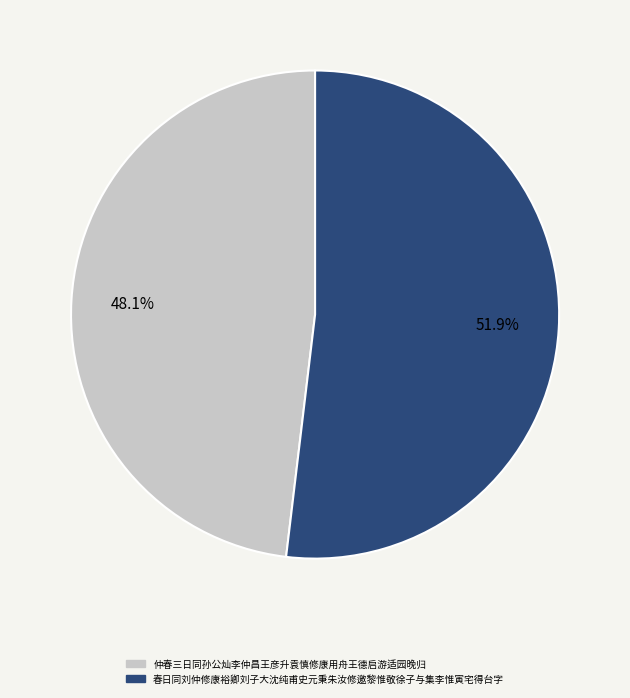

What is the ratio of the value at 春日同刘仲修康裕卿刘子大沈纯甫史元秉朱汝修邀黎惟敬徐子与集李惟寅宅得台字 to the value at 仲春三日同孙公灿李仲昌王彦升袁慎修康用舟王德启游适园晚归?

1.1